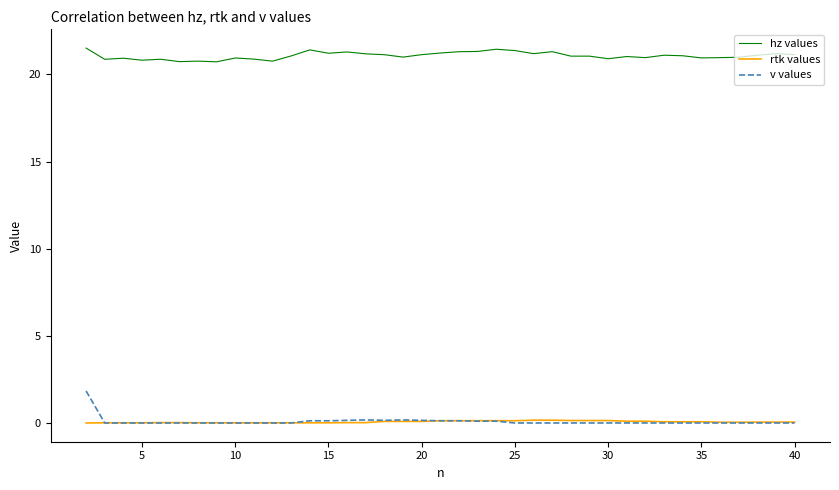

What are all the series names shown in the legend?

hz values, rtk values, v values